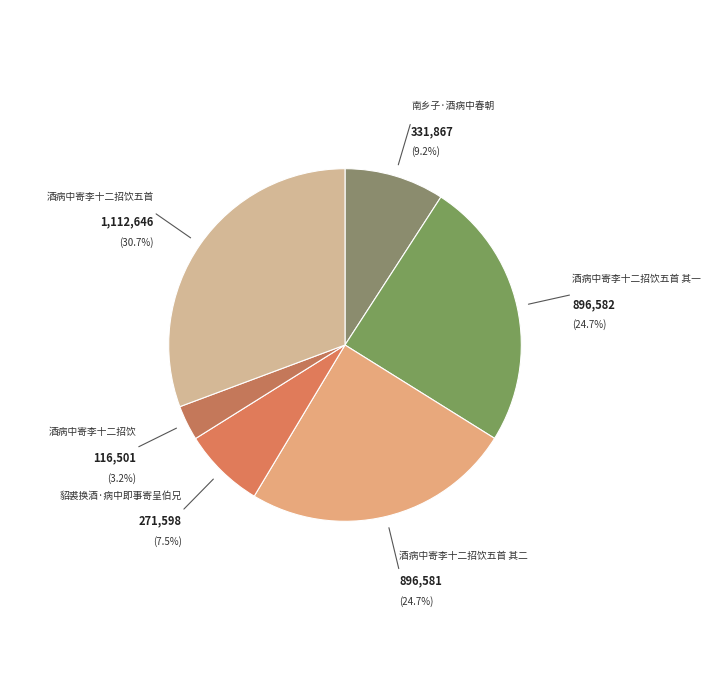

Is 貂裘换酒·病中即事寄呈伯兄 the majority of the pie?

No